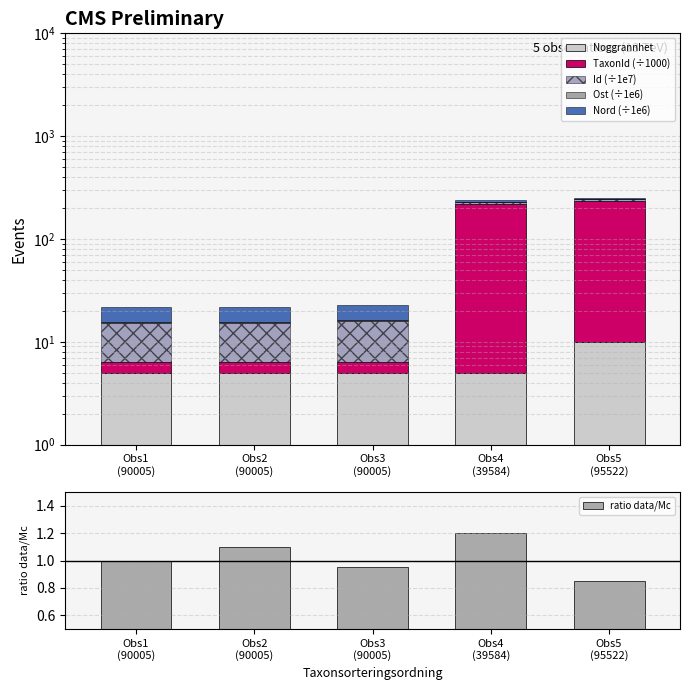

Is the value of ratio data/Mc at Obs2
(90005) greater than the value of TaxonId (÷1000) at Obs4
(39584)?

No